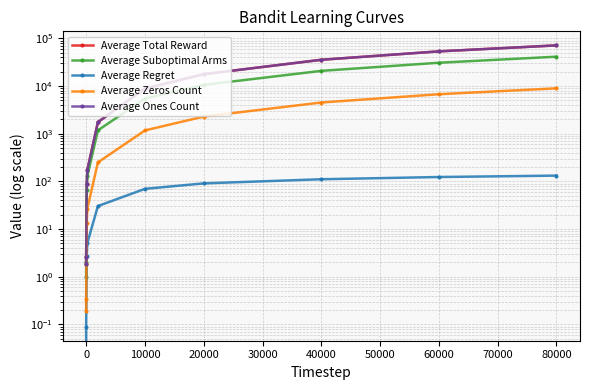

Reading left to right, extract all data points from this chart.

Average Total Reward: 1.8	2.6	86.7	173.1	1749.6	8828.5	17710.0	35489.9	53271.6	71059.3
Average Suboptimal Arms: 1.0	2.0	65.2	128.9	1175.4	5453.5	10555.8	20786.7	30744.8	41195.8
Average Regret: 0.0	0.1	2.7	5.1	30.4	69.8	90.8	111.0	123.5	132.2
Average Zeros Count: 0.2	0.3	13.3	26.9	250.4	1171.5	2290.0	4510.1	6728.4	8940.7
Average Ones Count: 1.8	2.6	86.7	173.1	1749.6	8828.5	17710.0	35489.9	53271.6	71059.3